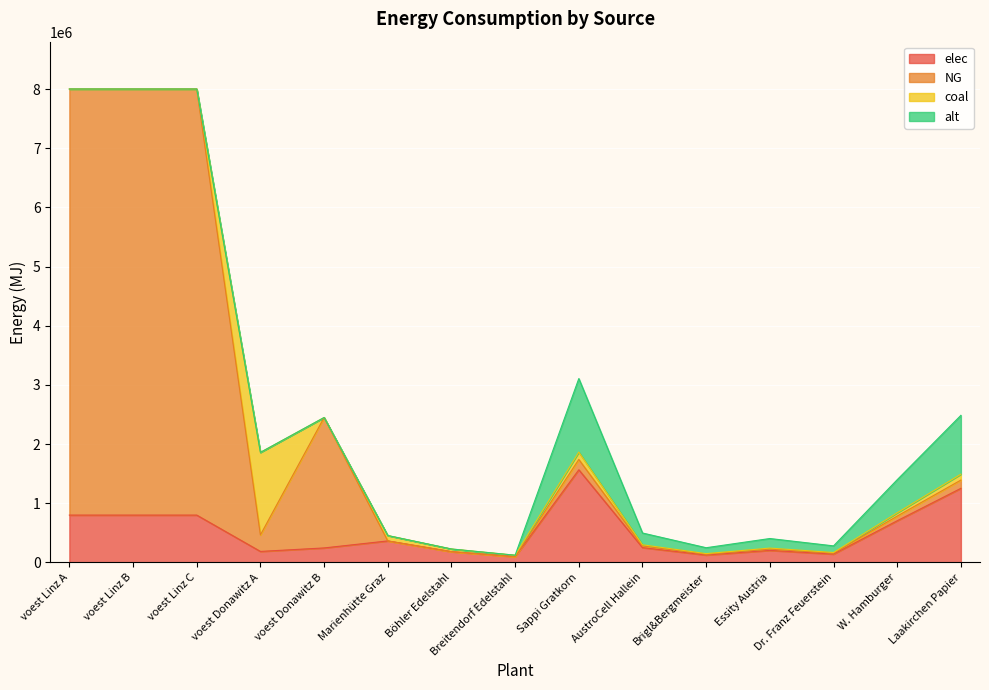

Which series has the largest range (max minus min)?

NG